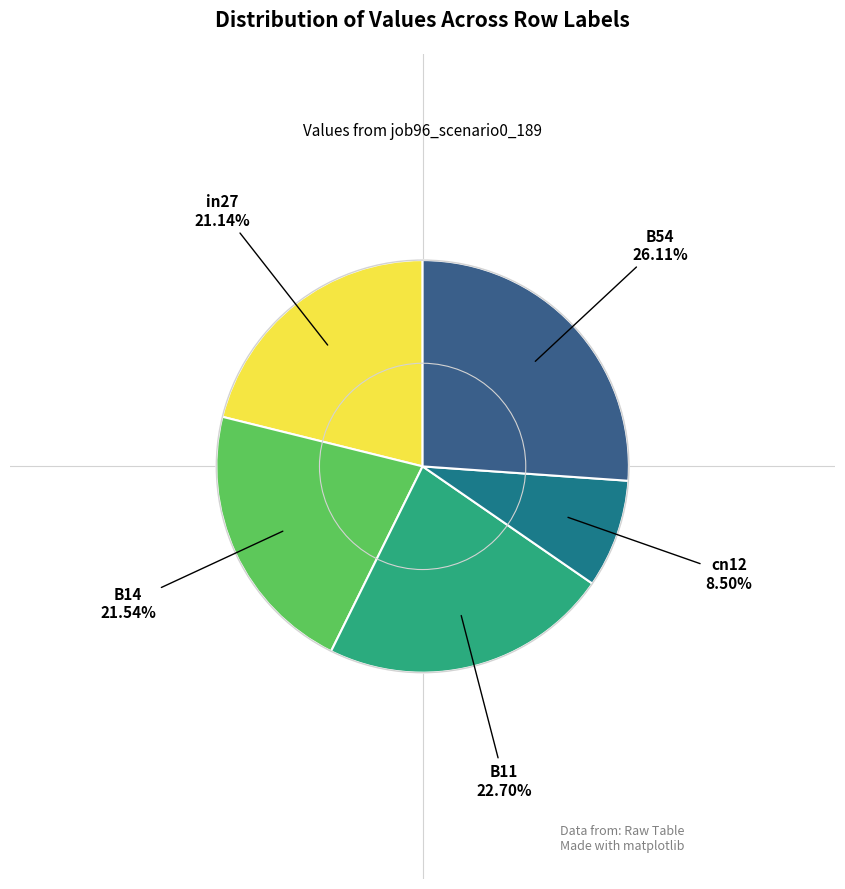

Which slice is the largest?

B54